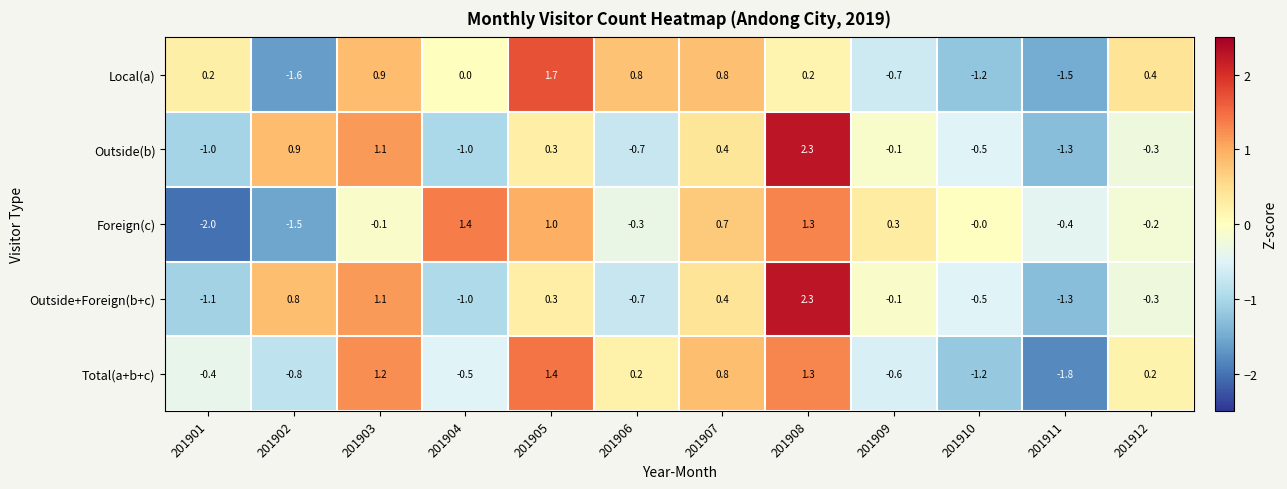

What is the difference between the maximum and second lowest values in the Local(a) series?

3.2